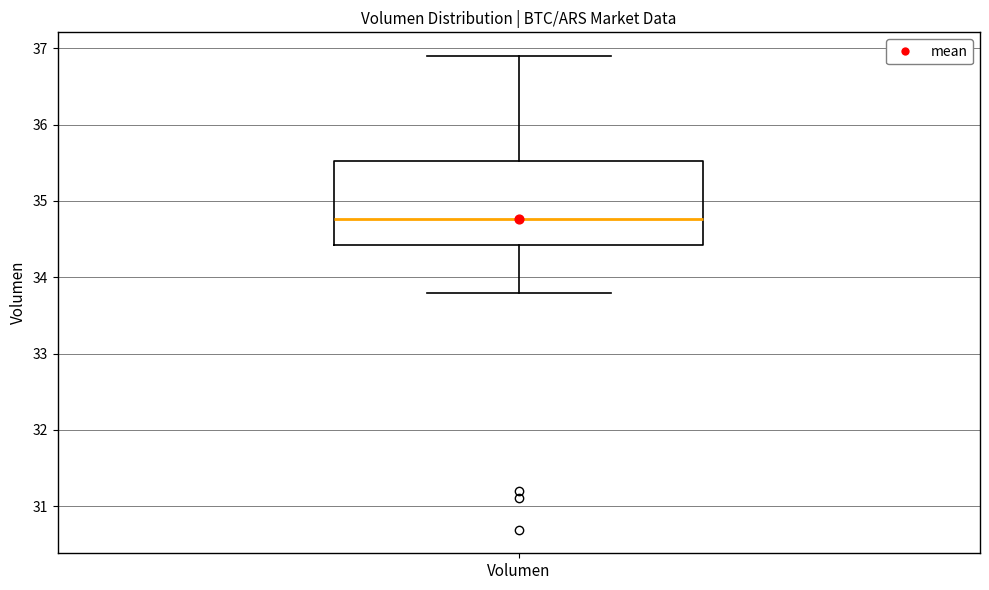

Read this box plot against the y-axis: the position of the median line, the range covered by the box, and the ends of both whiskers. The values are not printed on the chart, so give them approximately, as read against the axis.

median 34.8, box 34.4 to 35.5, whiskers 33.8 to 36.9